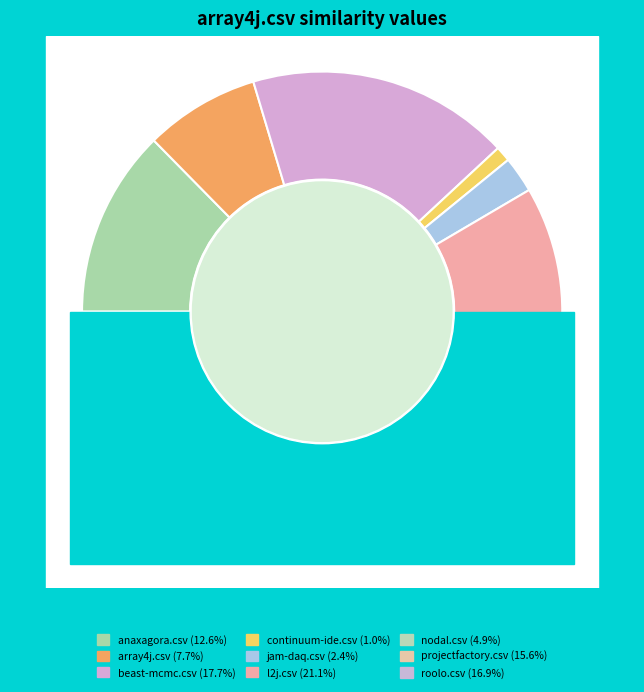

Does roolo.csv represent more than half of the total?

No